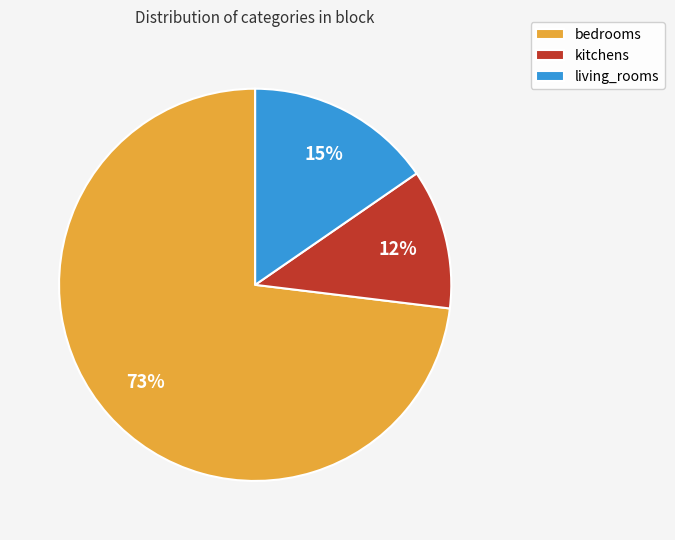

How many slices are in this pie chart?

3